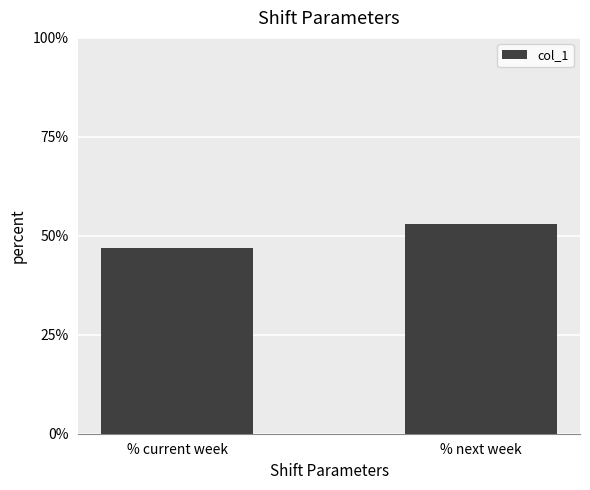

At which category does the chart reach its peak across all series?

% next week